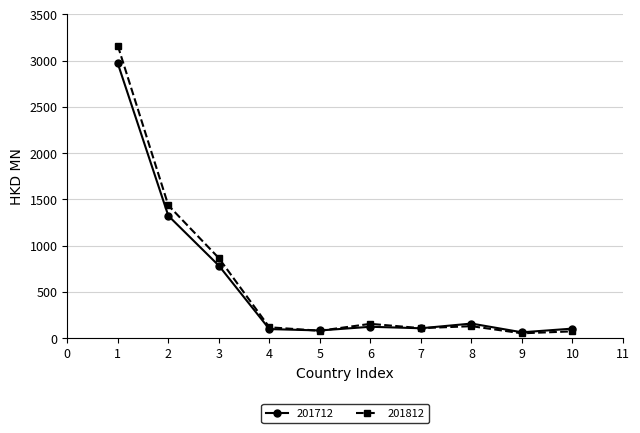

How many times do 201812 and 201712 cross each other?

3